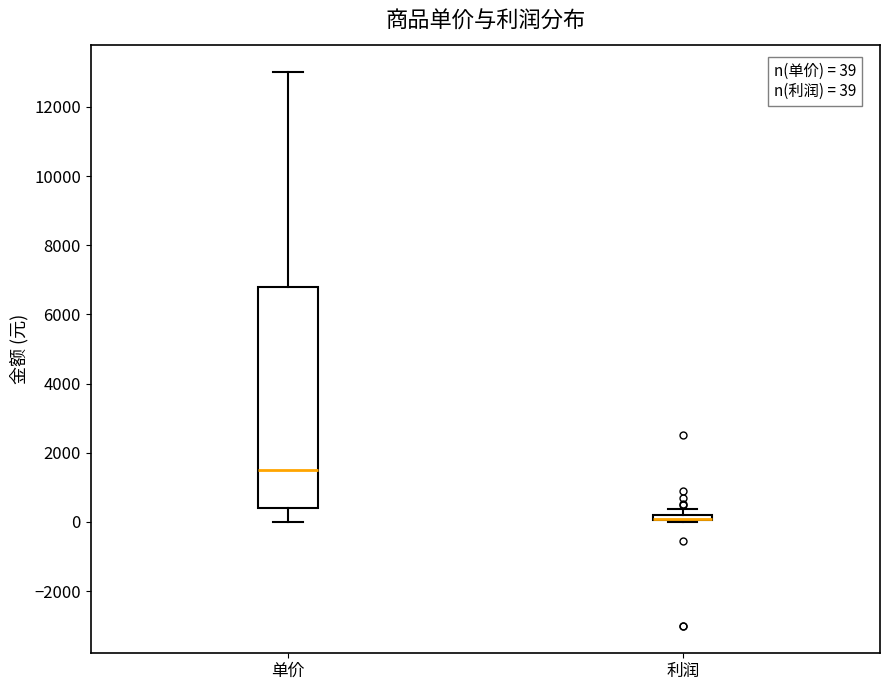

Comparing the boxes themselves (not the whiskers), which one is the tallest?

单价